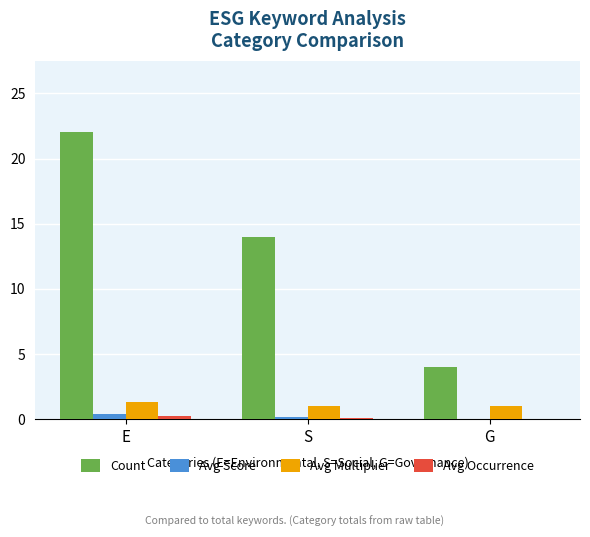

True or false: Avg Score has a value of 0.0 at G.

True